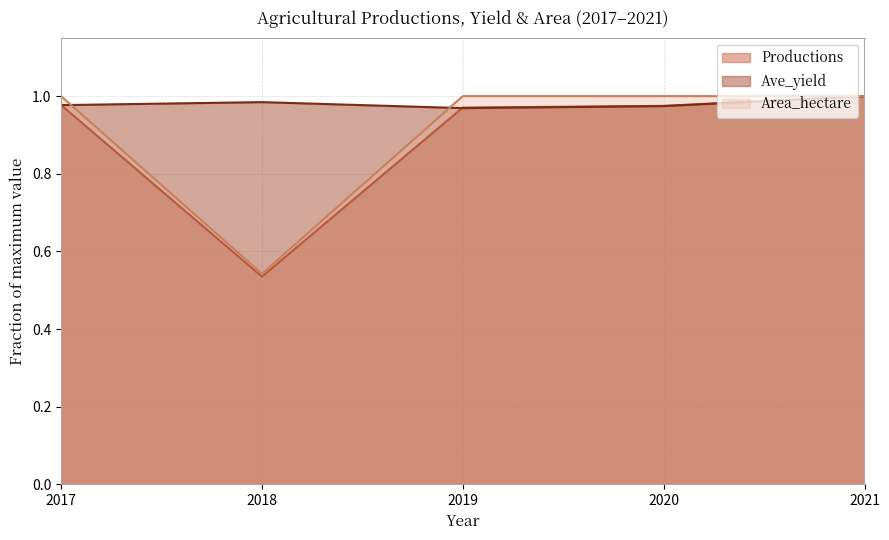

Is the value of Productions at 2019 greater than the value of Ave_yield at 2017?

No